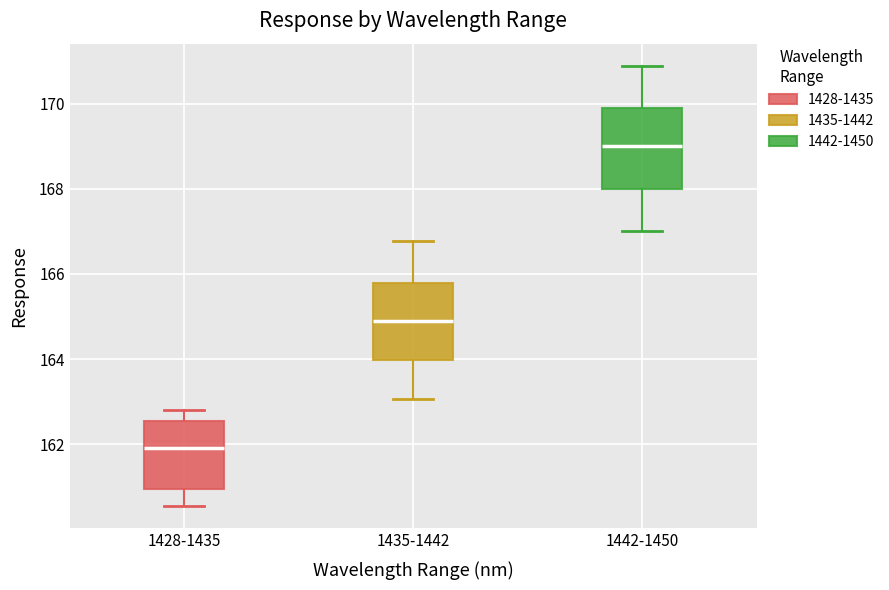

Reading left to right, read every box against the y-axis: the position of its median line, the range the box covers, and the ends of its whiskers. The values are not printed on the chart, so give them approximately, as read against the axis.

1428-1435: median 162.0, box 161.0 to 162.6, whiskers 160.6 to 162.8
1435-1442: median 164.8, box 164.0 to 165.8, whiskers 163.0 to 166.8
1442-1450: median 169.0, box 168.0 to 169.8, whiskers 167.0 to 170.8